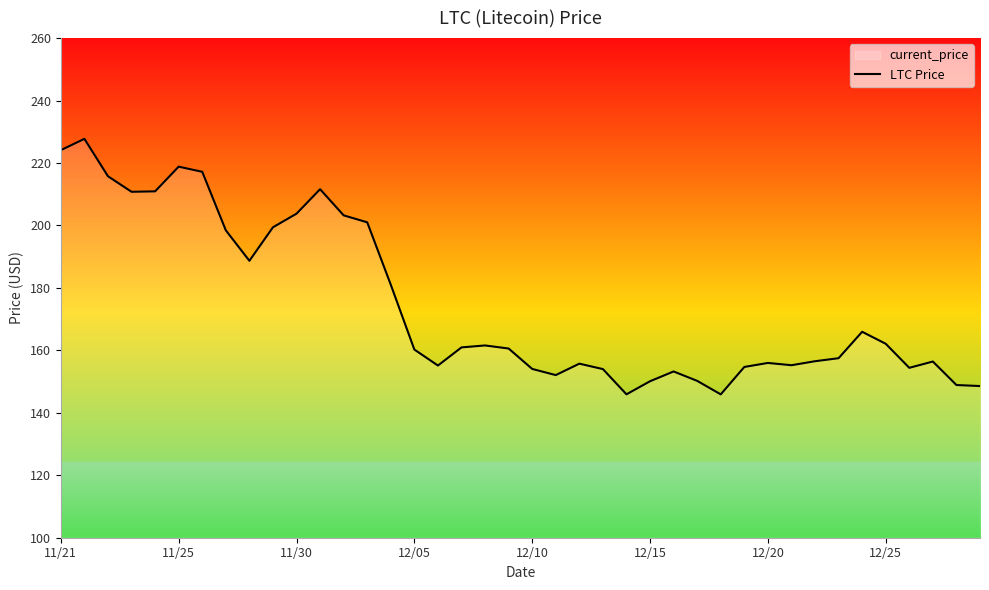

What is the maximum value shown in the chart?

227.7